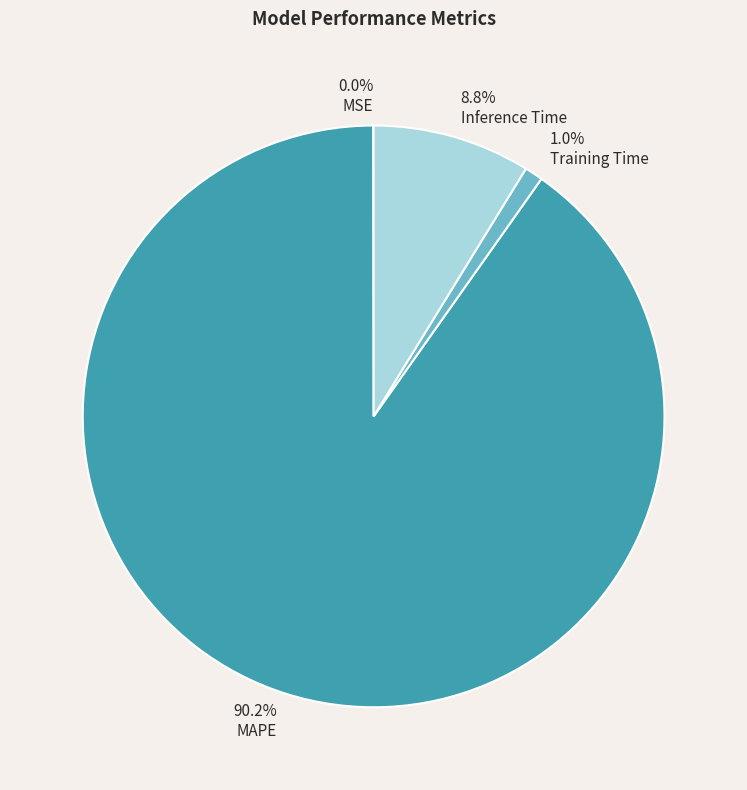

Does Training Time represent more than half of the total?

No